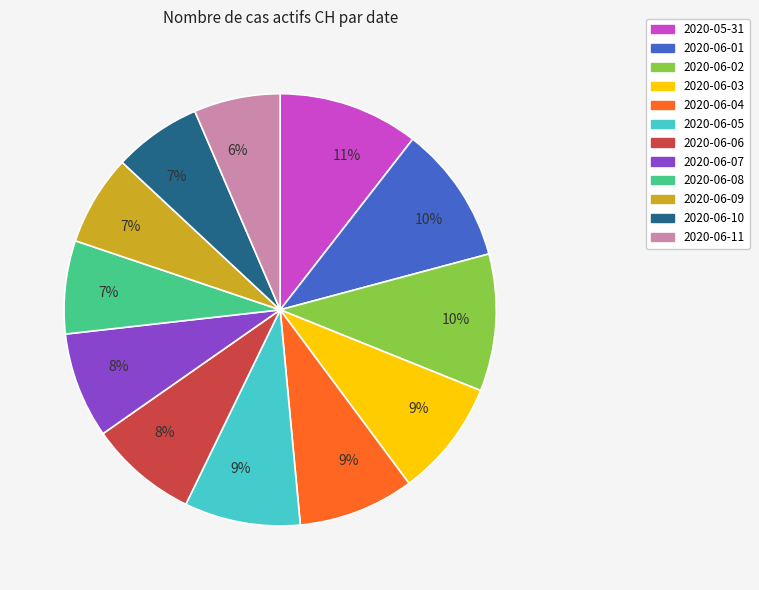

Does any single category account for the majority?

No